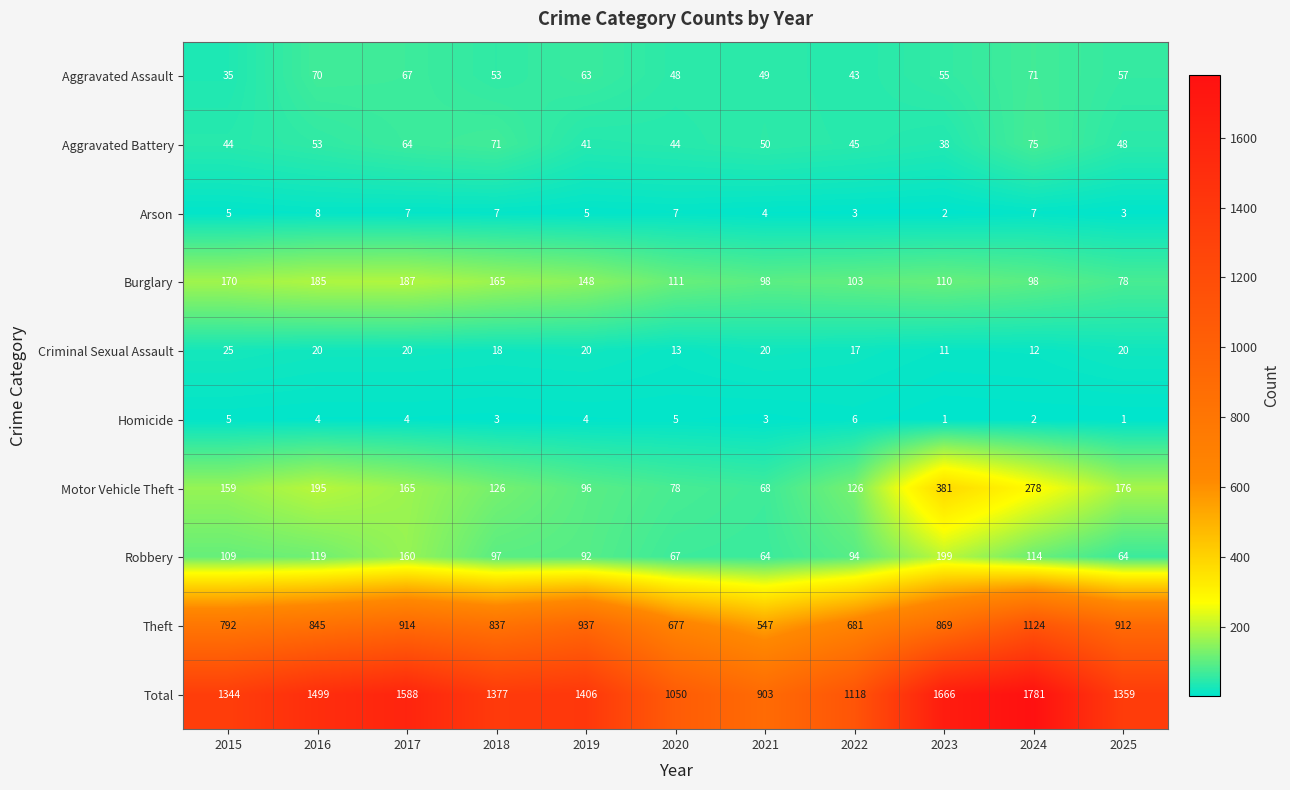

What is the maximum value shown in the chart?

1781